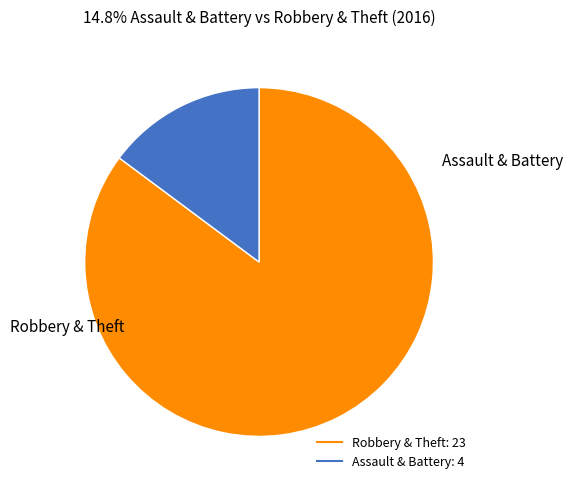

Is there a majority slice in this chart?

Yes